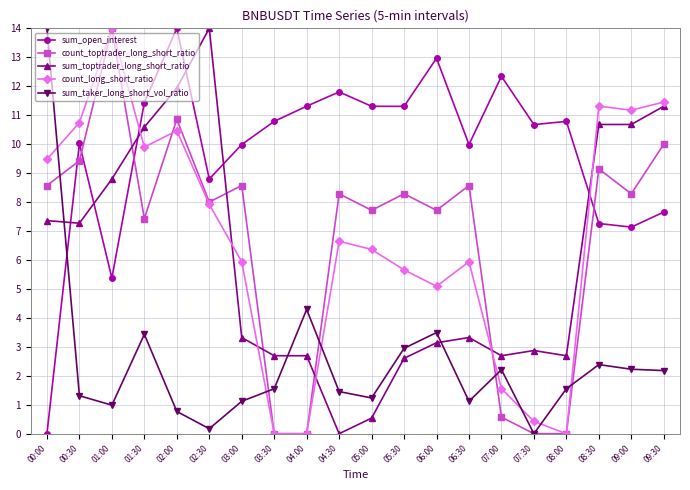

What is the label of the 19th point from the left?

09:00